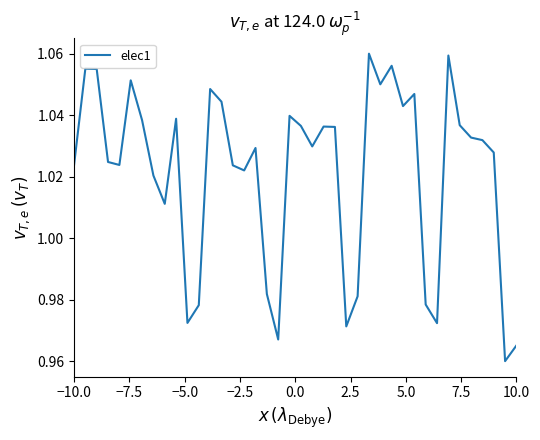

True or false: the data has more than 0 interior local peaks.

True